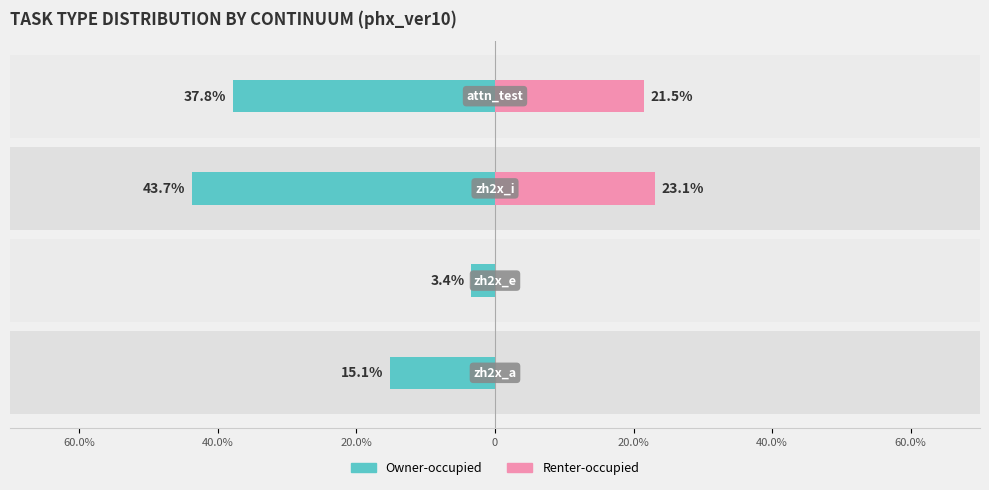

How many bars are there in each group?

2